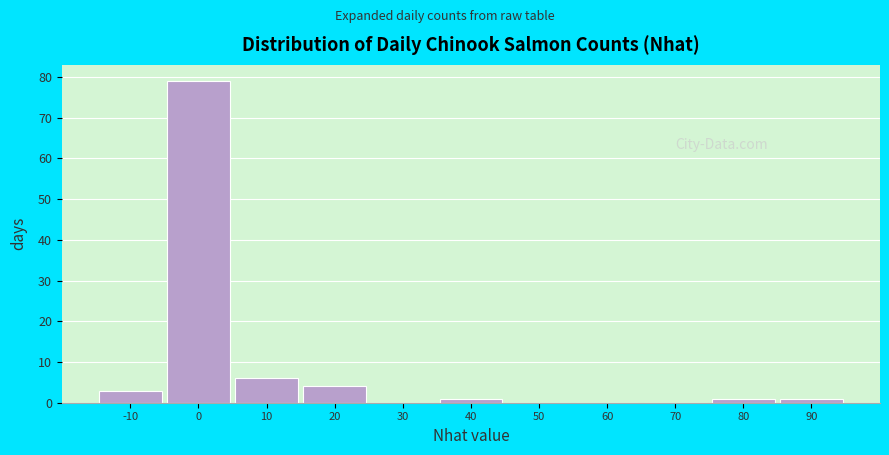

Reading left to right, extract all data points from this chart.

-10=3	0=79	10=6	20=4	30=0	40=1	50=0	60=0	70=0	80=1	90=1